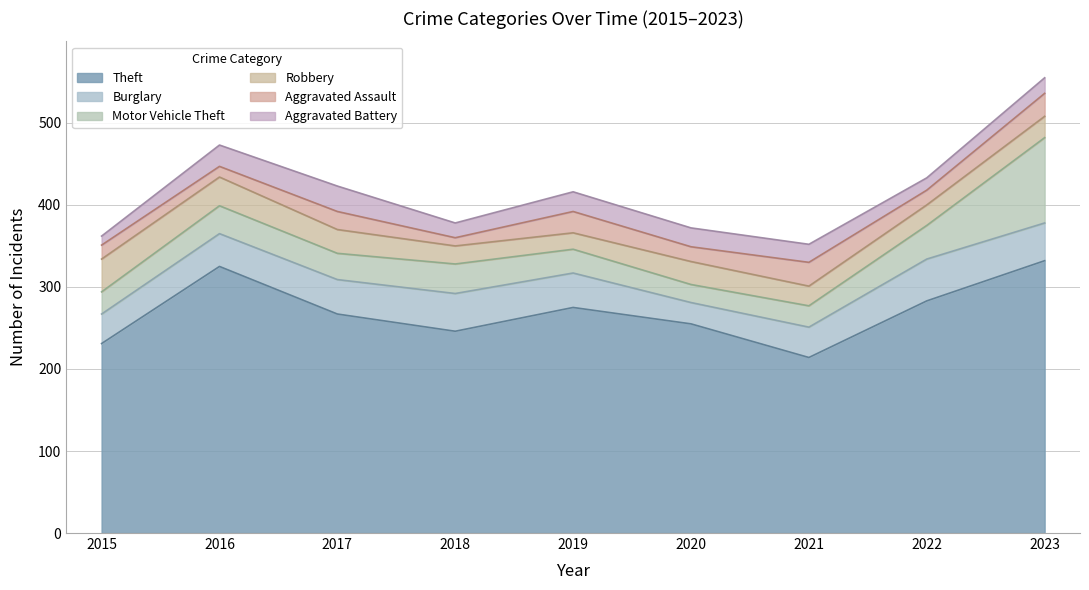

Which series has the largest range (max minus min)?

Theft